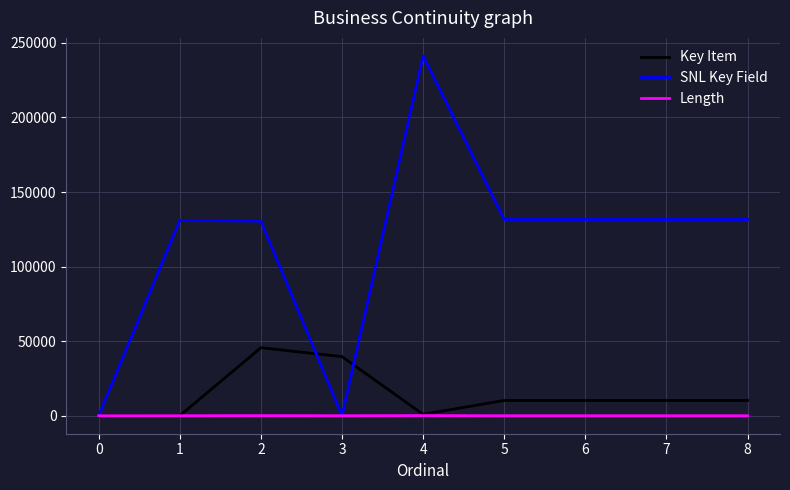

What are all the series names shown in the legend?

Key Item, SNL Key Field, Length